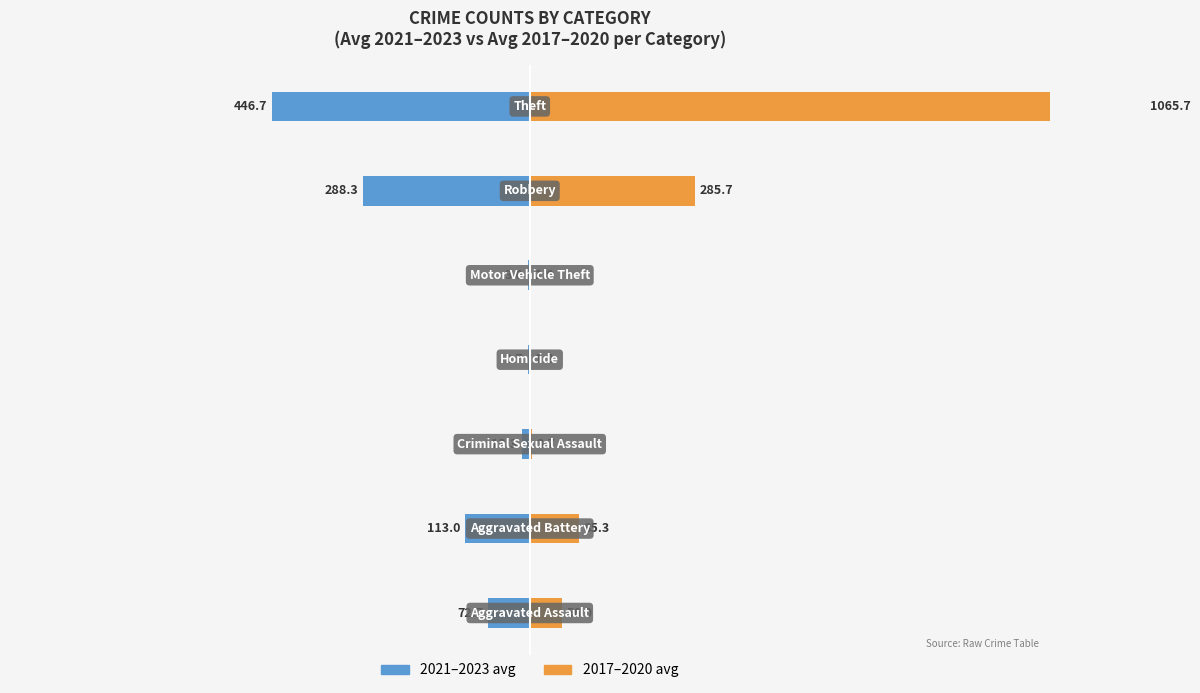

Reading left to right, transcribe all the data shown in this chart.

2021–2023 avg: -72.7	-113.0	-13.3	-2.7	-3.0	-288.3	-446.7
2017–2020 avg: 56.0	85.3	3.7	1.3	1.0	285.7	1065.7